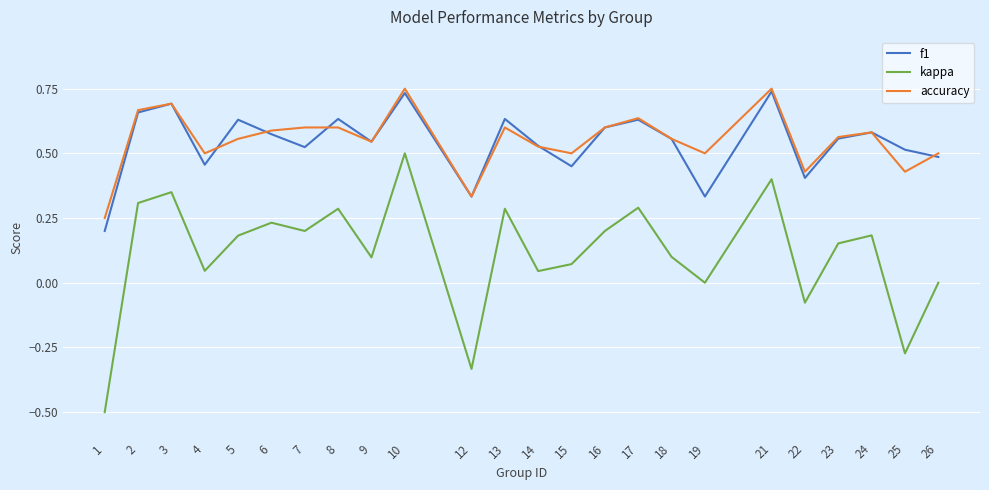

The f1 series shows 0.9 at 5. True or false?

False